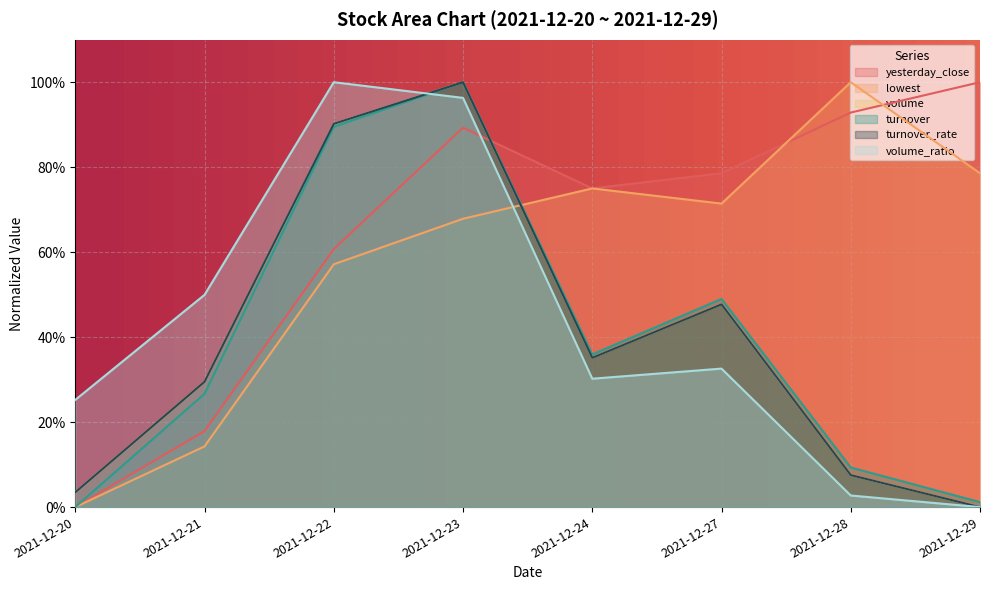

Count the number of data series in this chart.

6